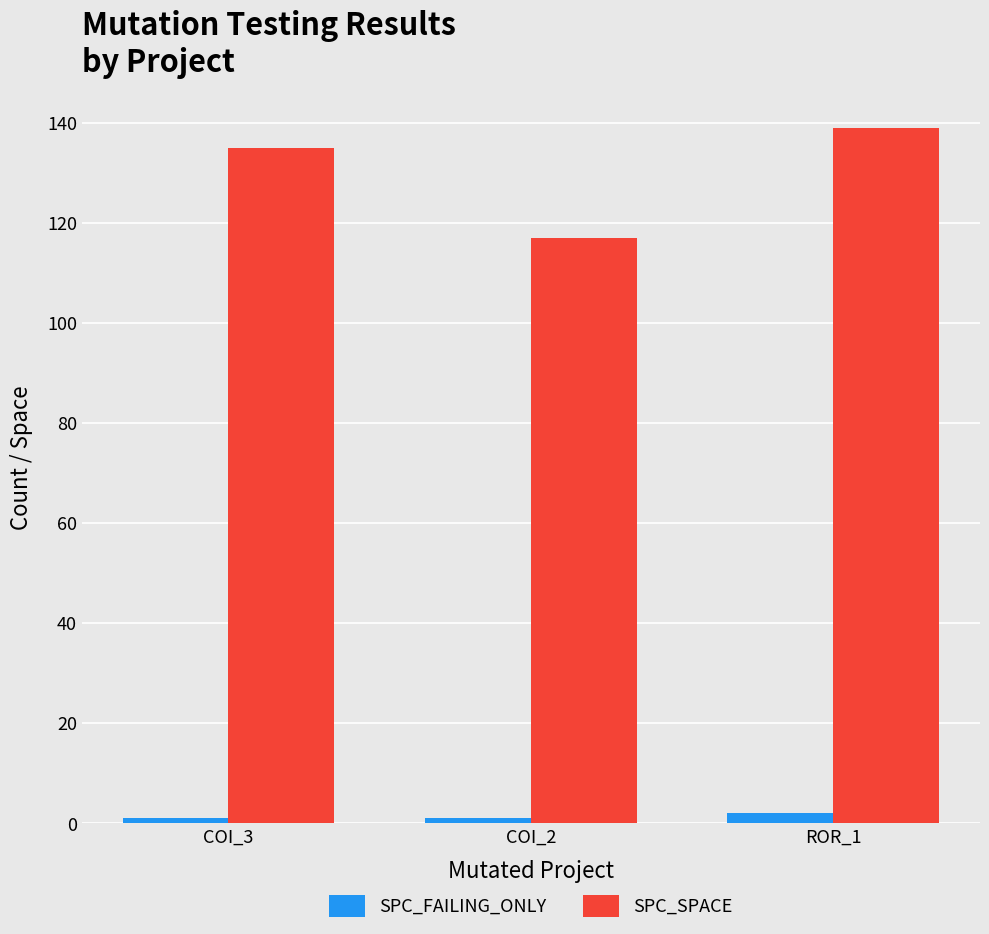

What is the minimum value shown in the chart?

1